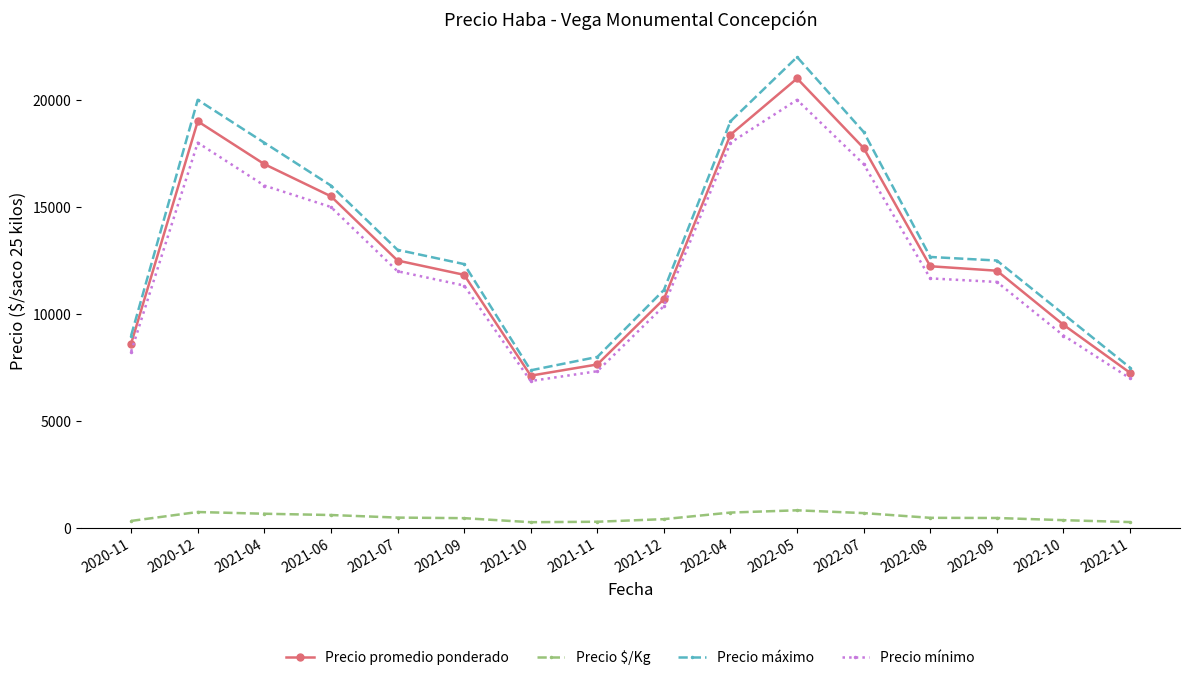

What is the minimum value for Precio promedio ponderado?

7126.0